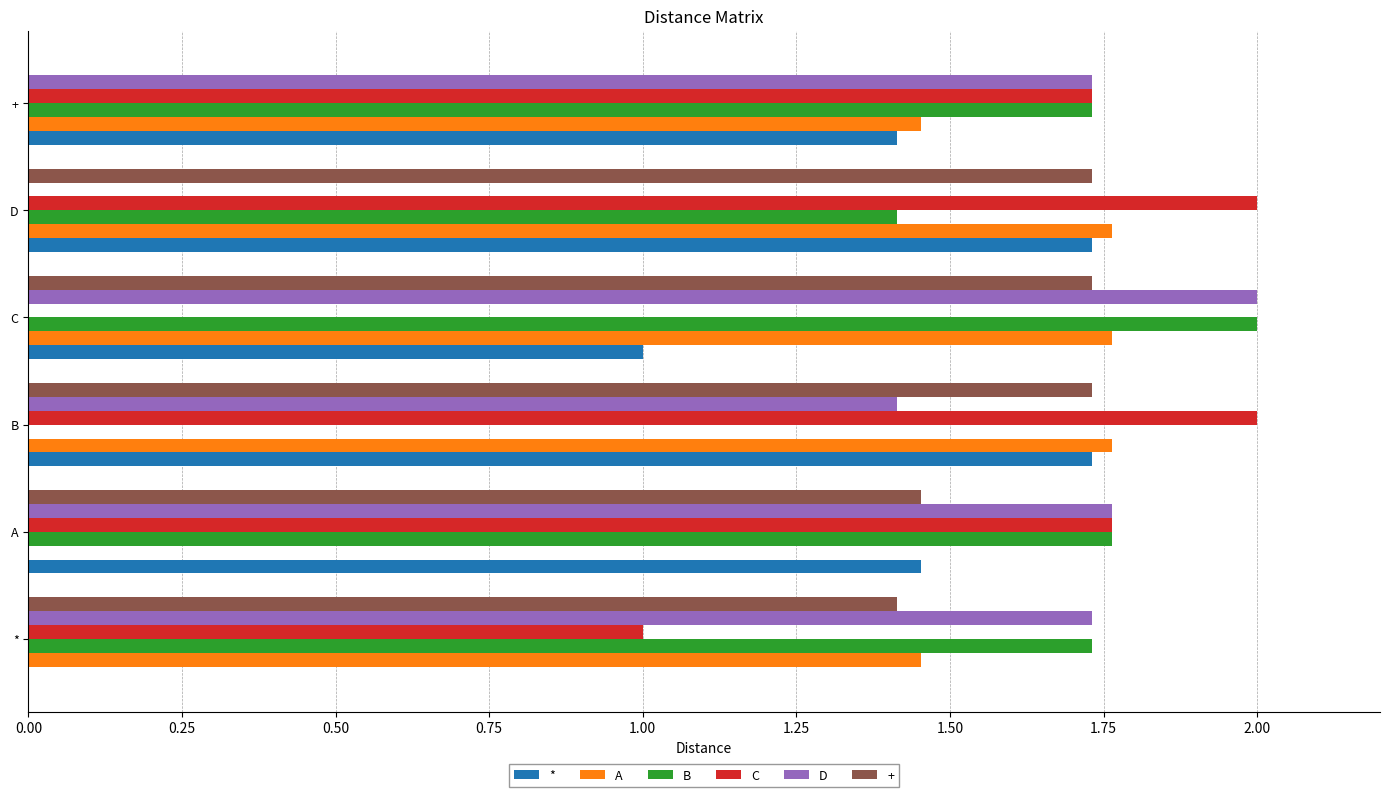

Is the value of A at * greater than the value of + at +?

Yes